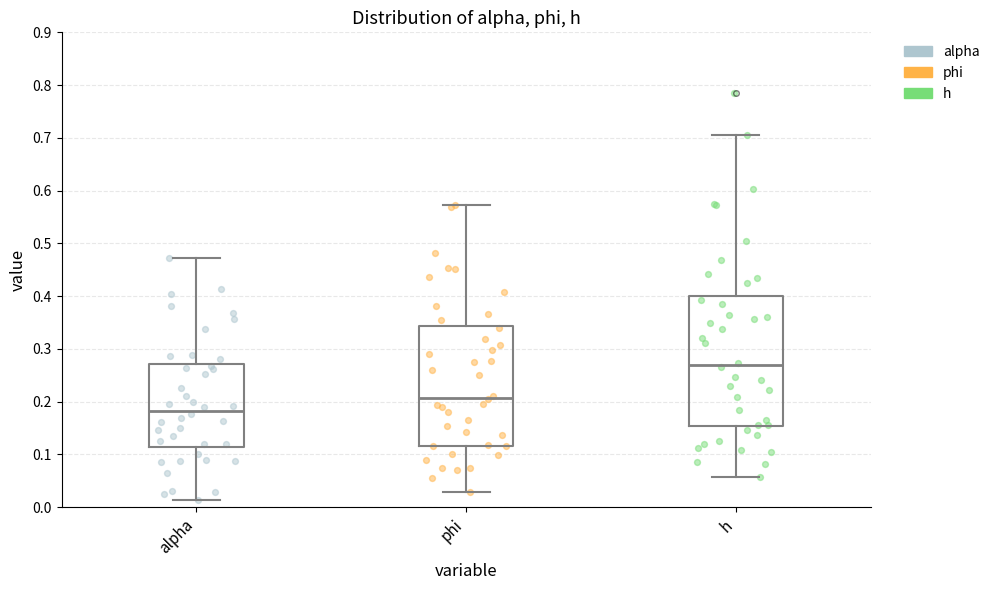

Which box is the tallest, from its lower edge to its upper edge?

h